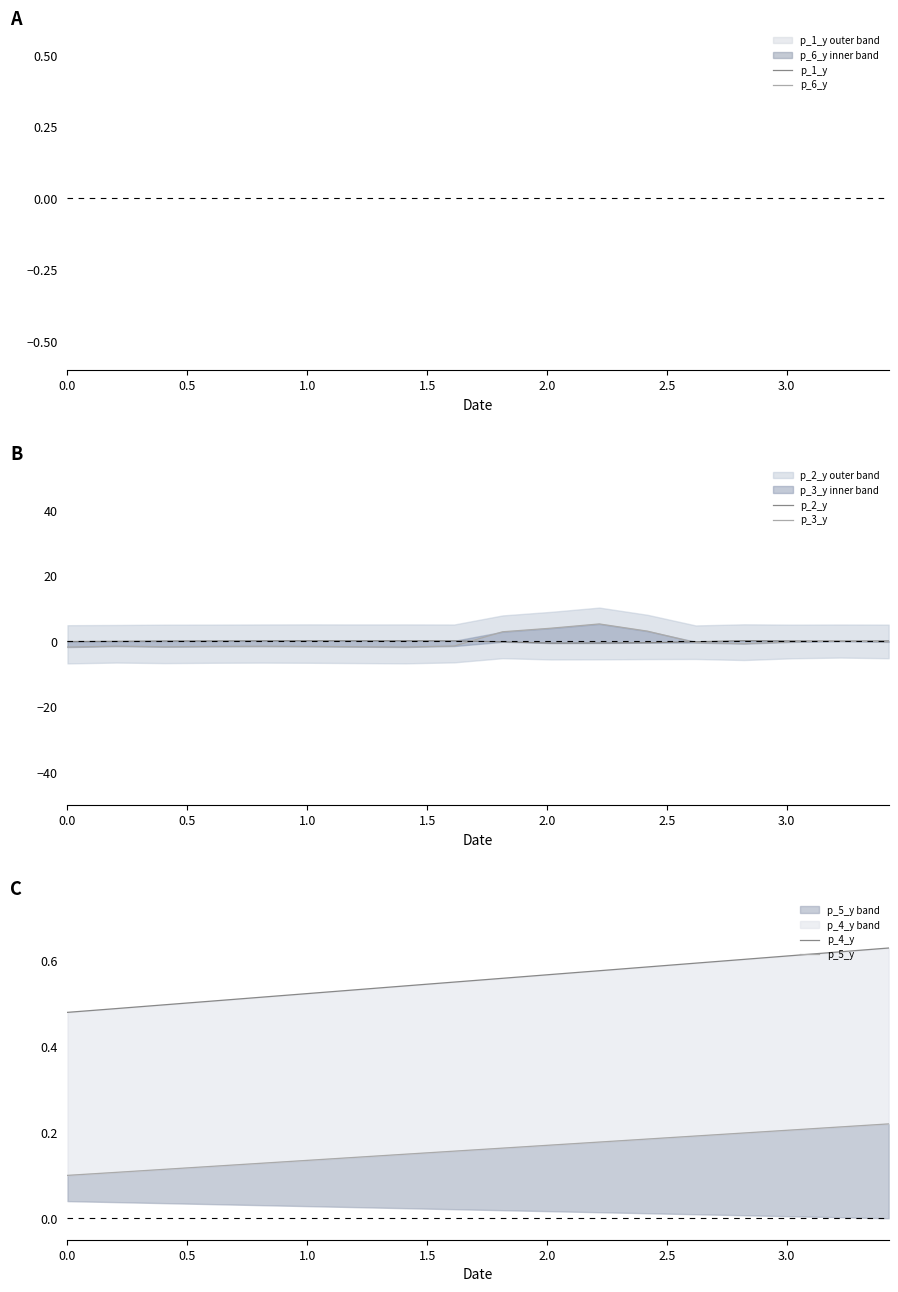

How many times do p_3_y and p_4_y cross each other?

2